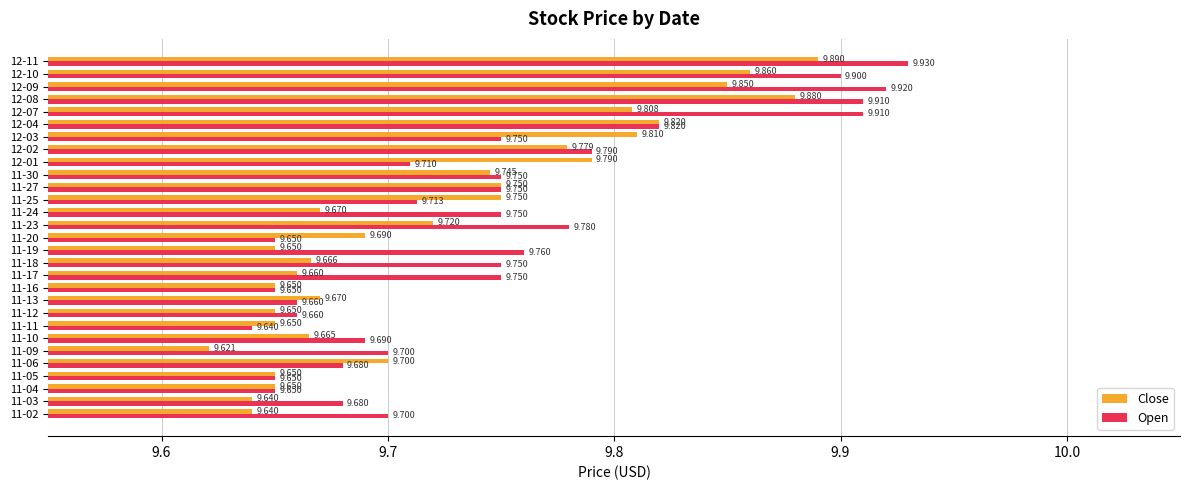

Rank the series by their maximum value, from highest to lowest.

Open, Close